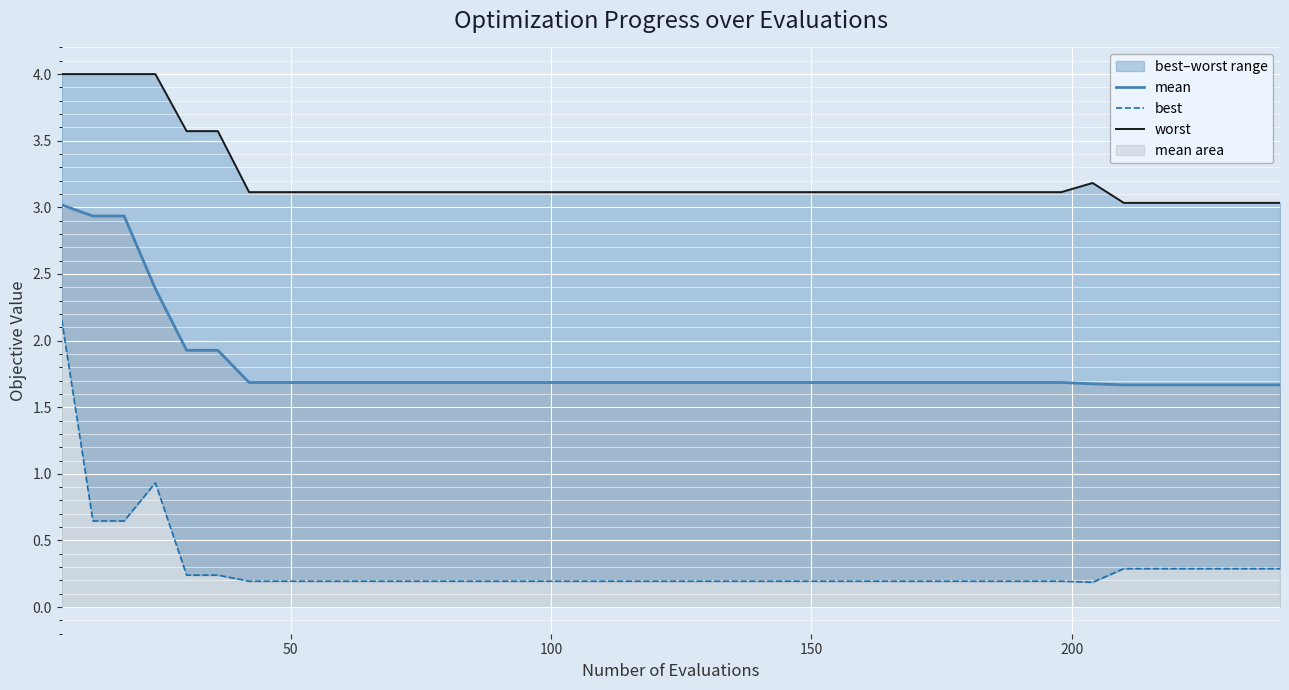

What is the lowest value of the mean series?

1.7